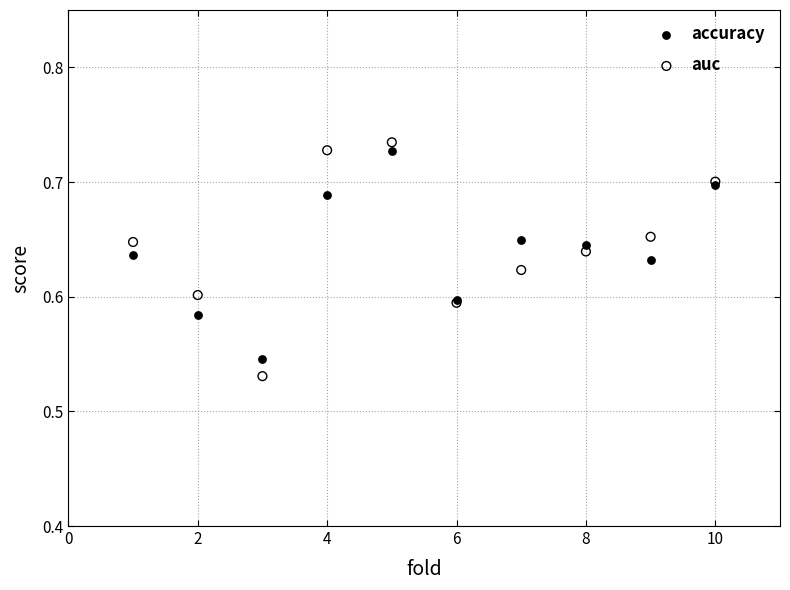

Which series has the largest Y range (max minus min)?

auc